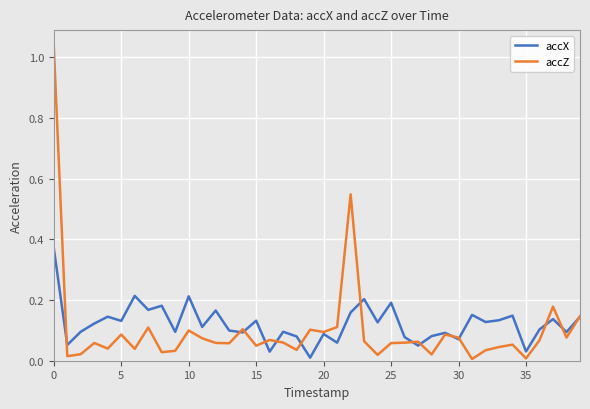

Which series has the largest range (max minus min)?

accZ